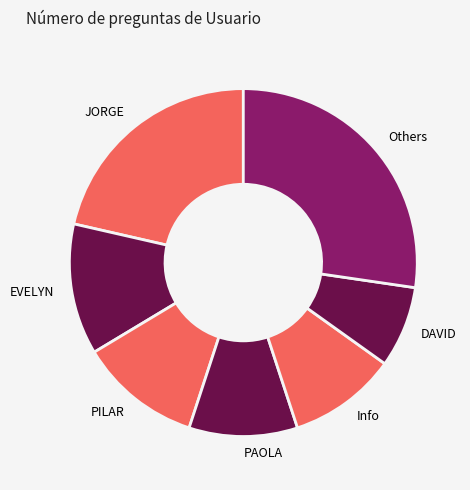

Is the sum of Info and PAOLA greater than half?

No